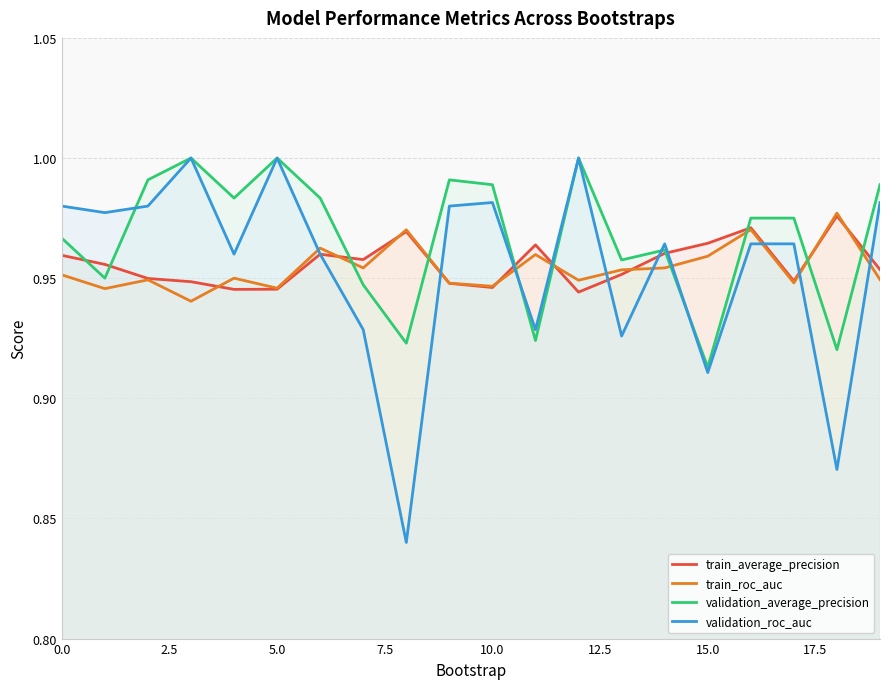

Which category has the lowest value in the validation_average_precision series?

15.0